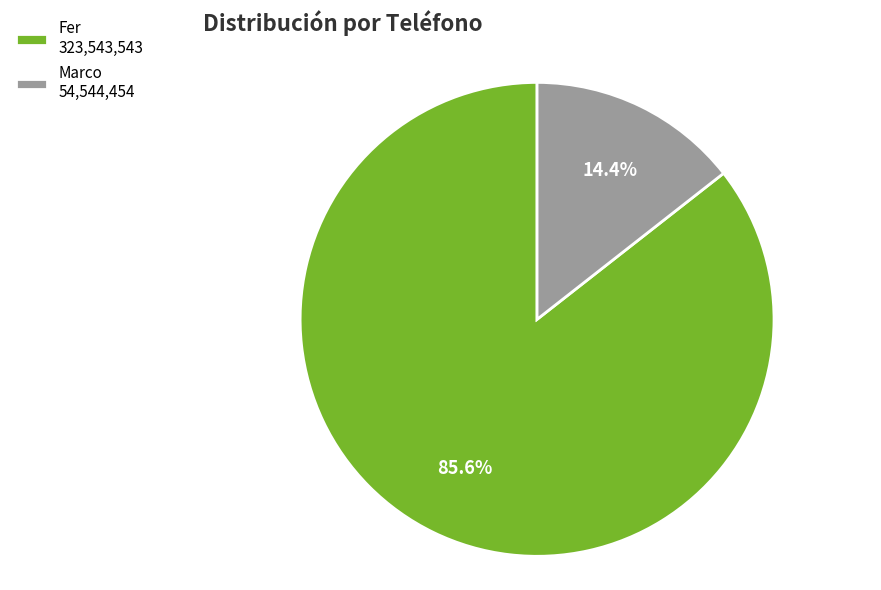

Count the number of slices in the pie.

2